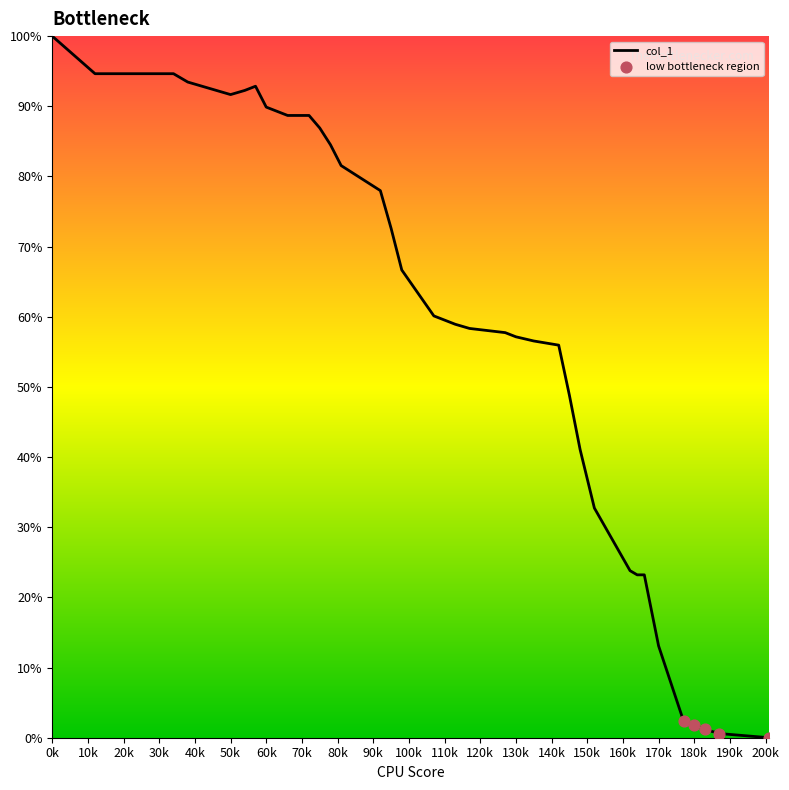

What is the maximum value shown in the chart?

100.0